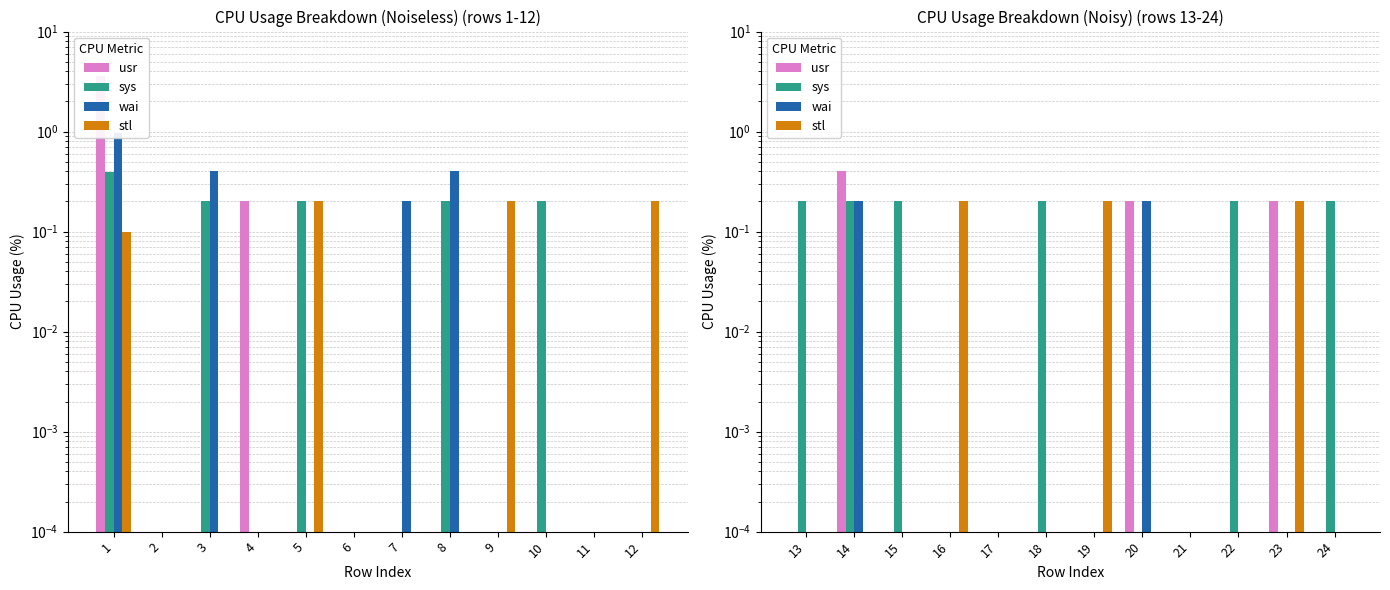

What is the total value across all series at 16?

0.2